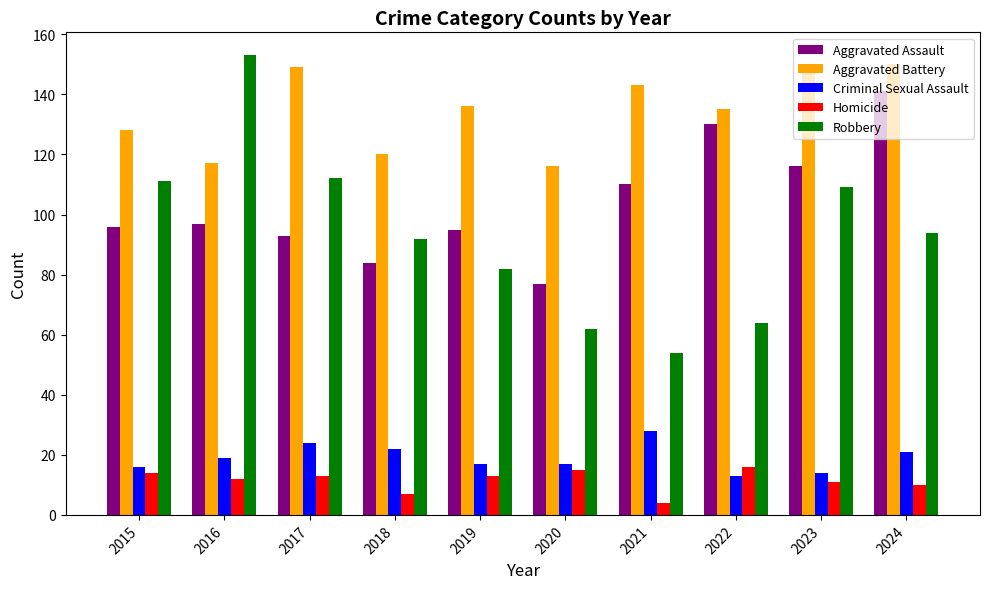

Rank the series by their maximum value, from lowest to highest.

Homicide, Criminal Sexual Assault, Aggravated Assault, Aggravated Battery, Robbery